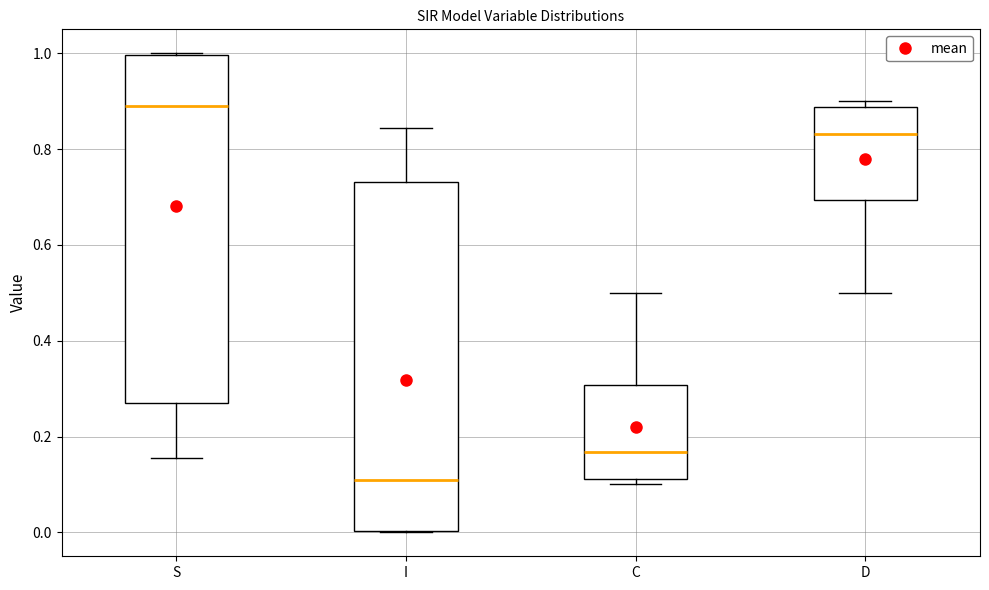

Which box's median line is the lowest?

I